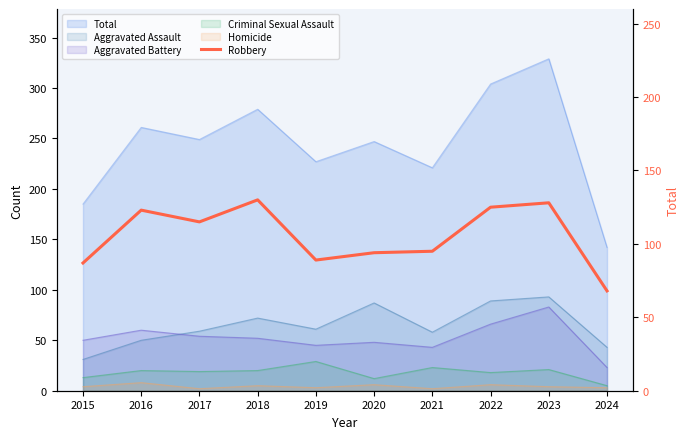

What is the sum of the values at 2018 and 2019?

219